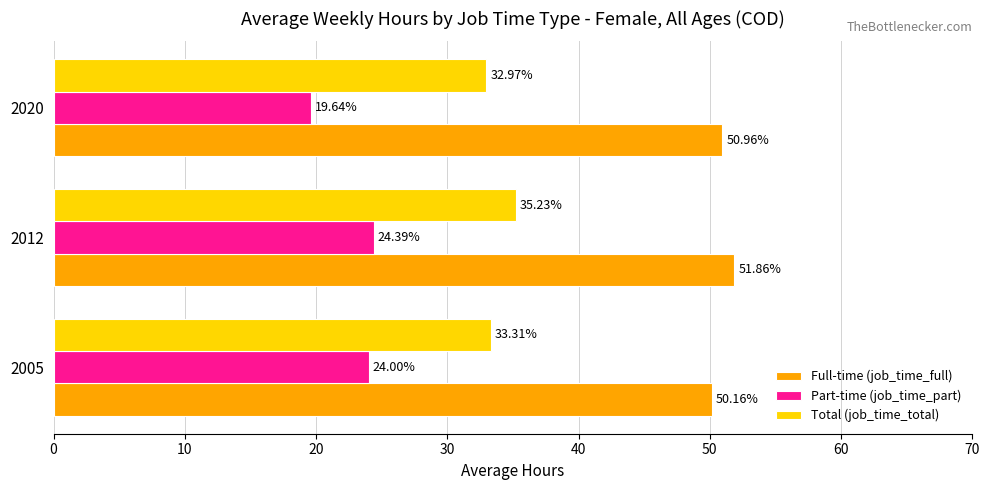

Between 2005 and 2020, which series saw the biggest shift?

Part-time (job_time_part)